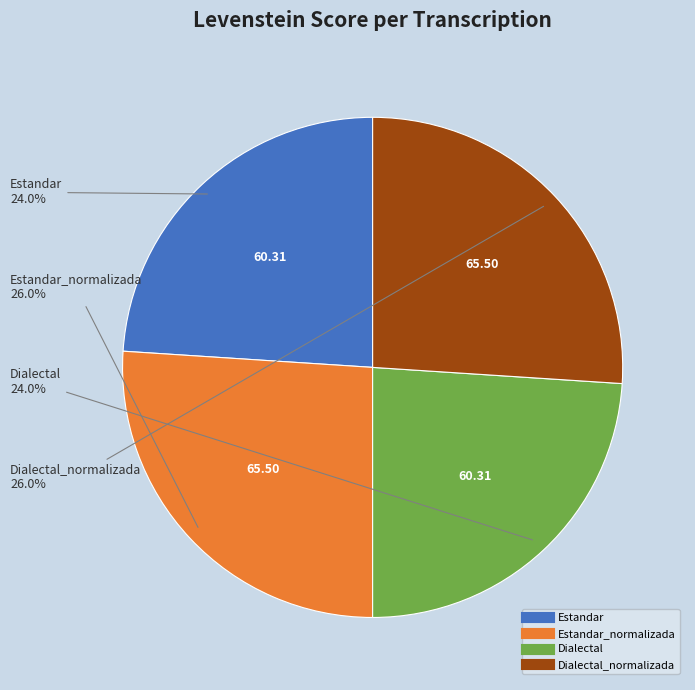

Is there any slice that represents more than half of the pie?

No